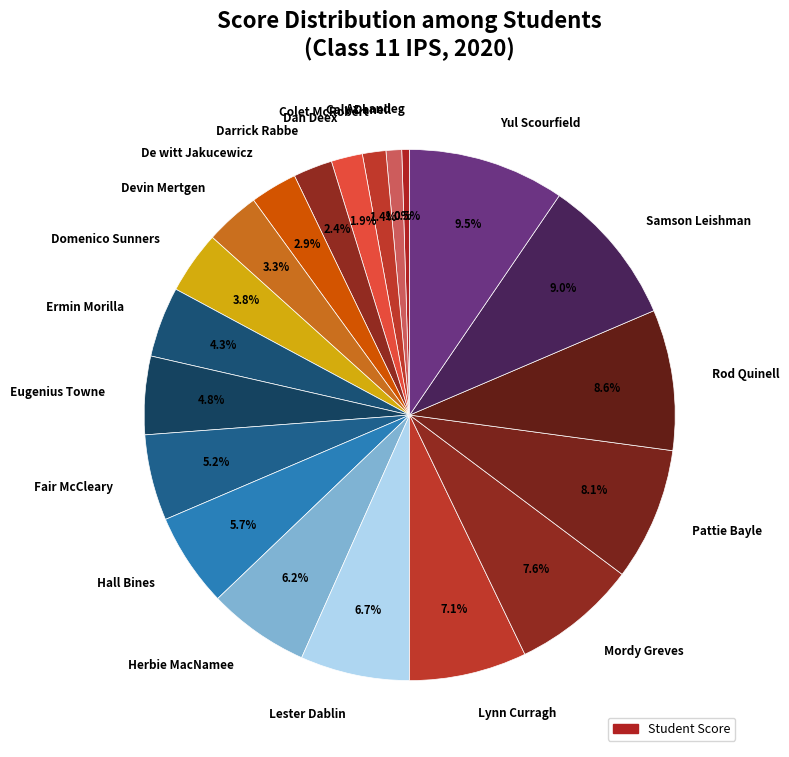

How many slices are in this pie chart?

20